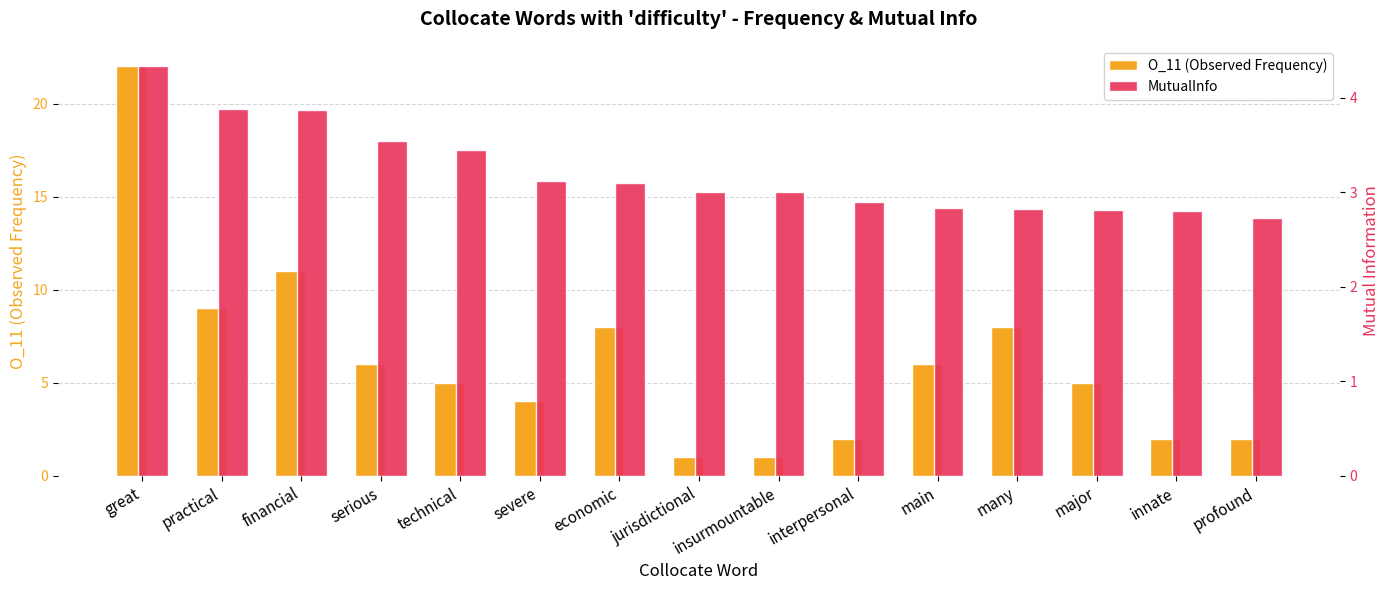

Is it true that MutualInfo equals 4.3 at great?

True